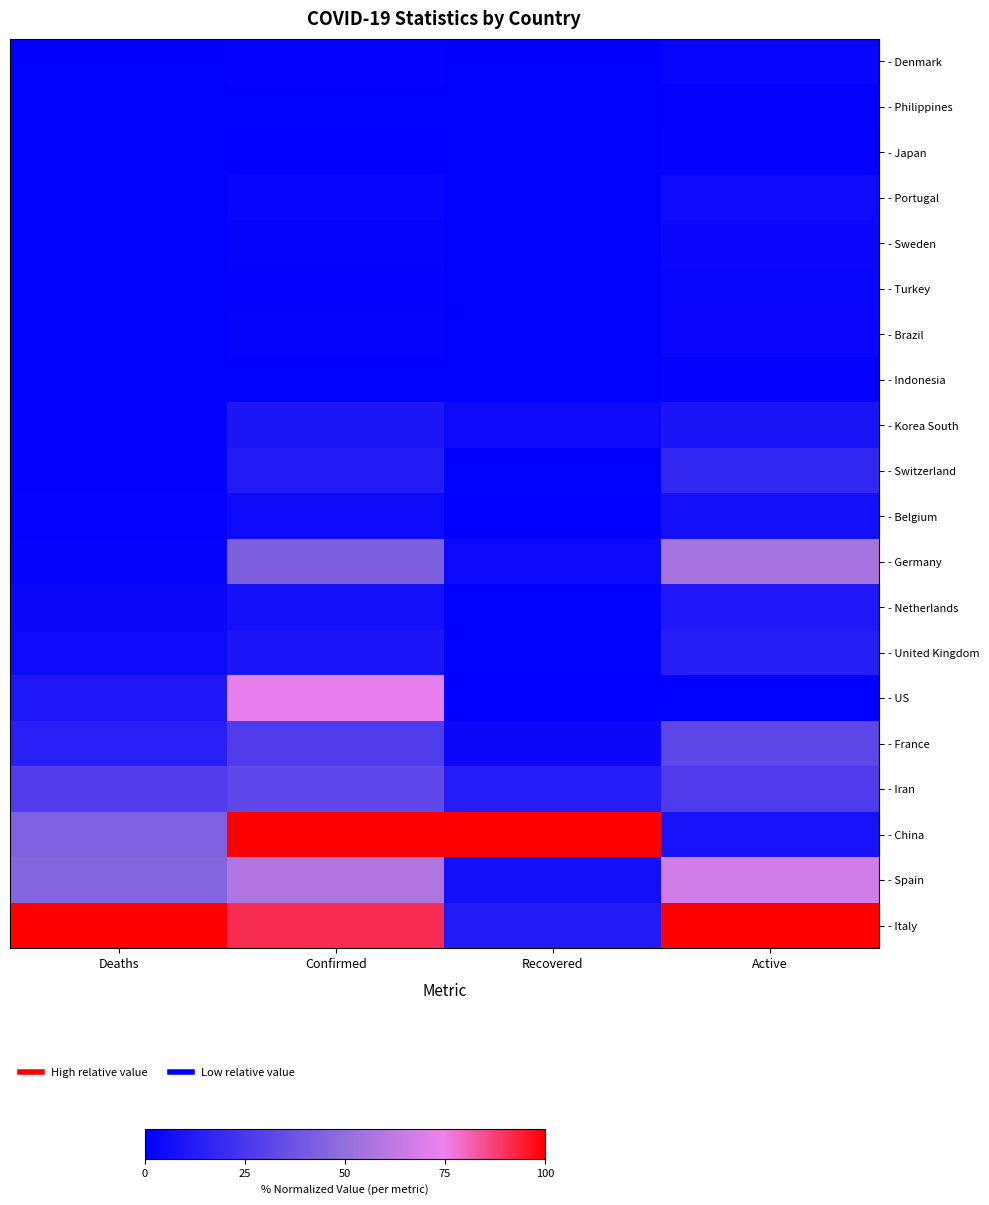

What is the spread (max minus min) of values at Deaths?

100.0